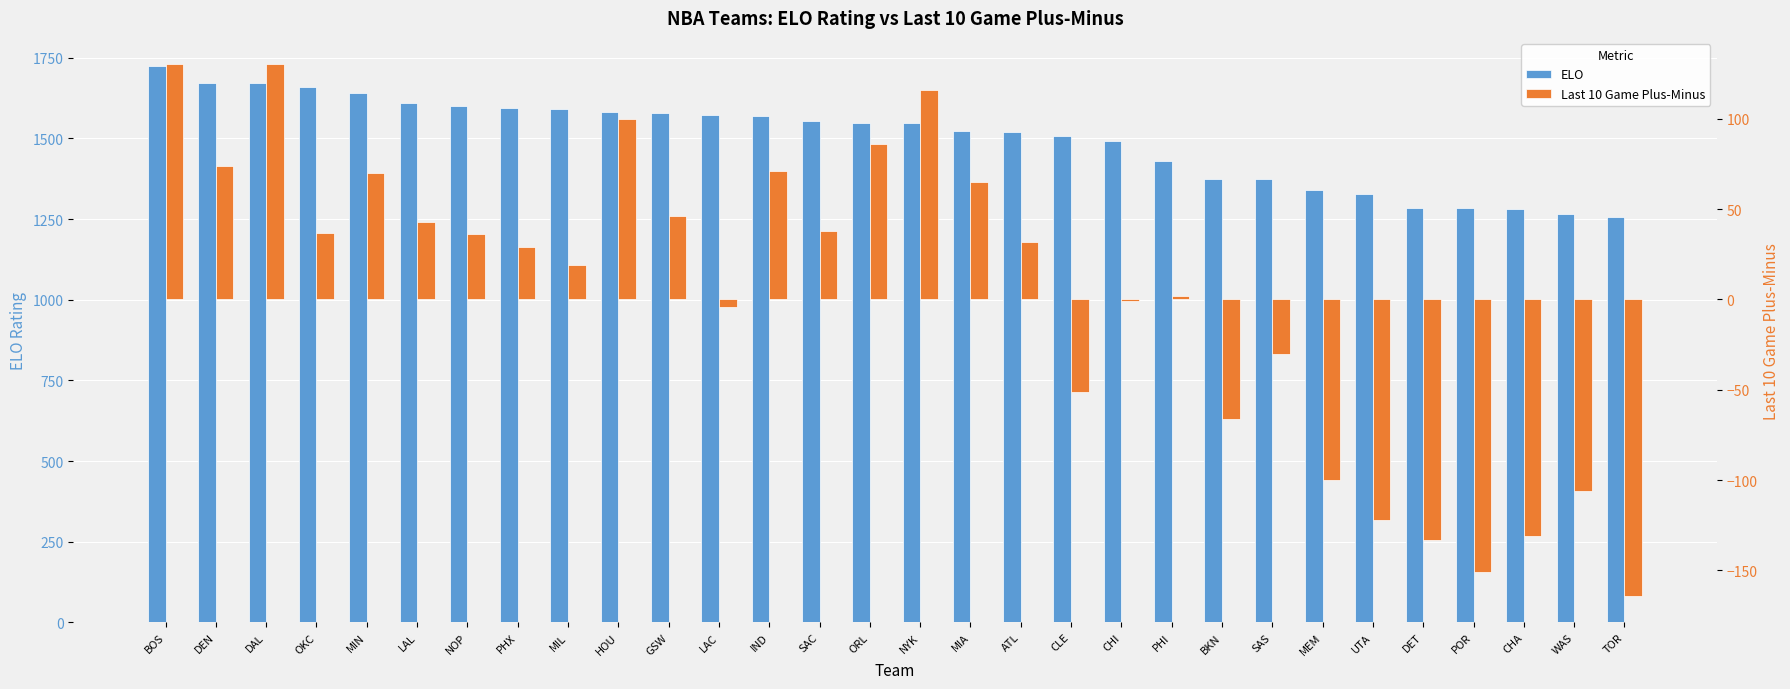

Which category has the lowest value in the Last 10 Game Plus-Minus series?

TOR